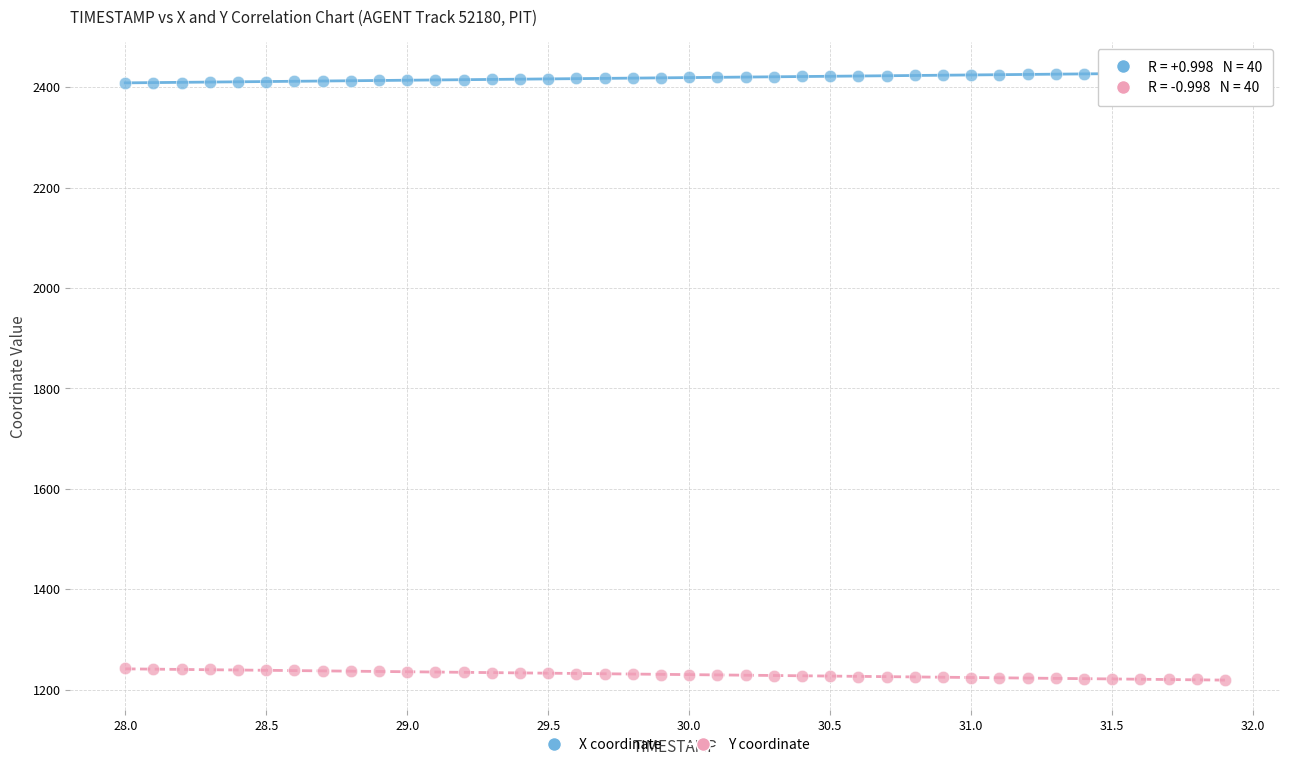

Which series contains the lowest Y value?

Y coordinate